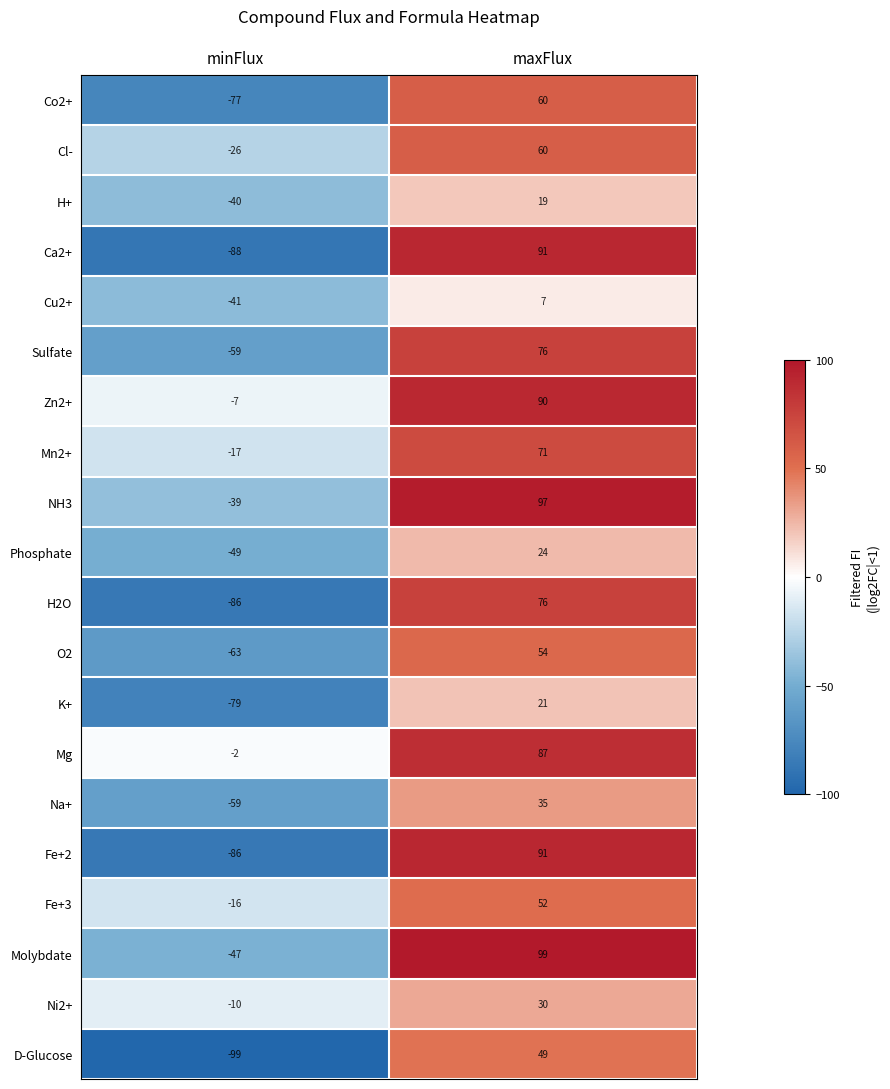

Which series has the largest total across all categories?

Mg